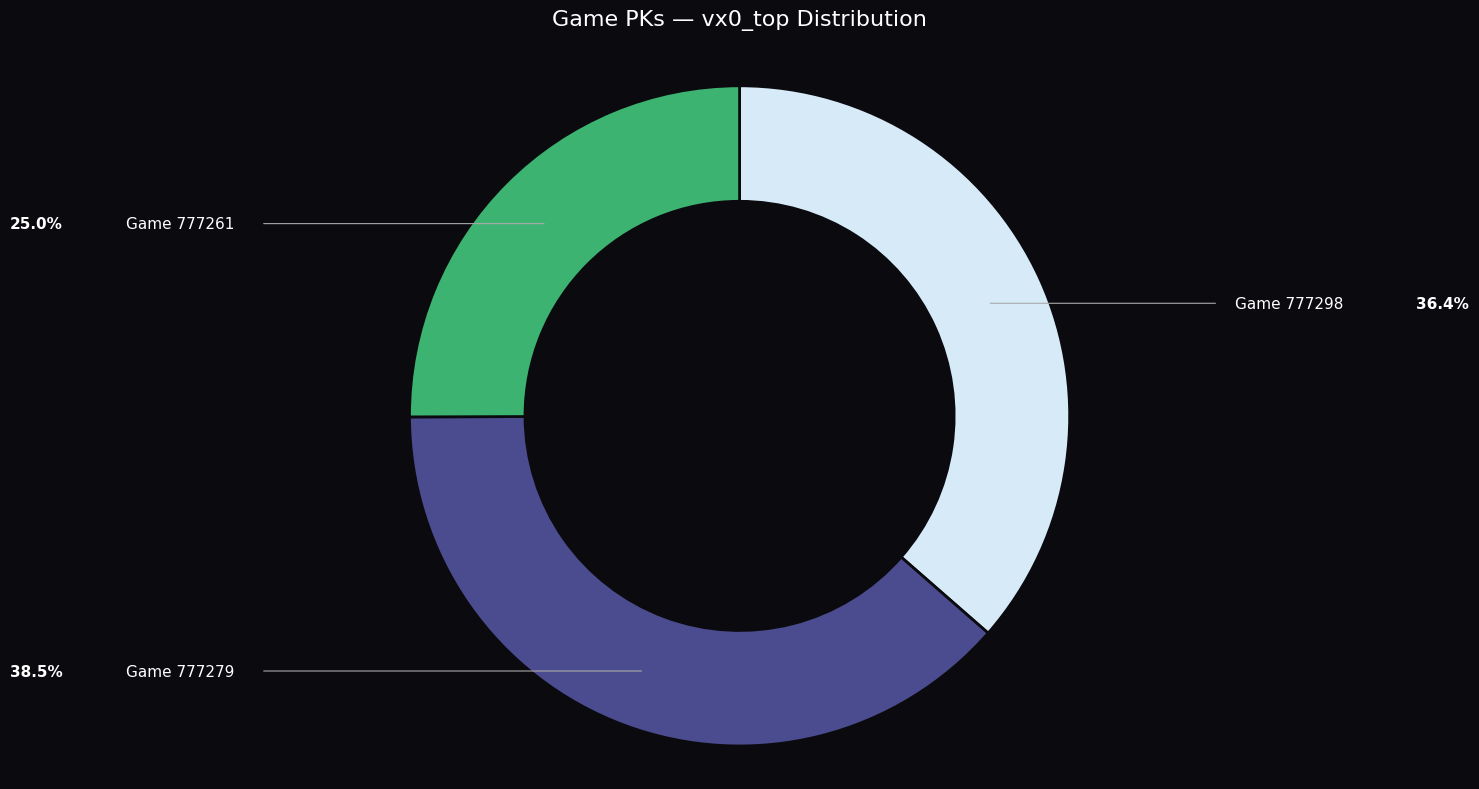

Does any single category account for the majority?

No